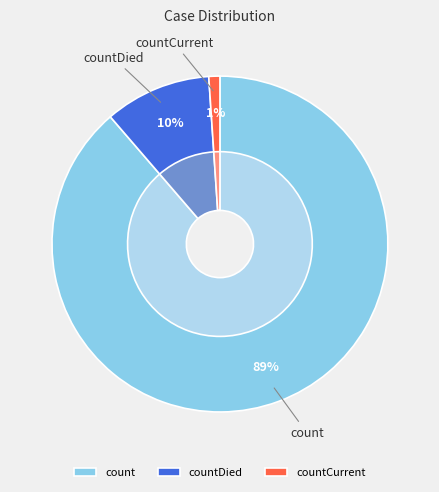

How many slices are in this pie chart?

3